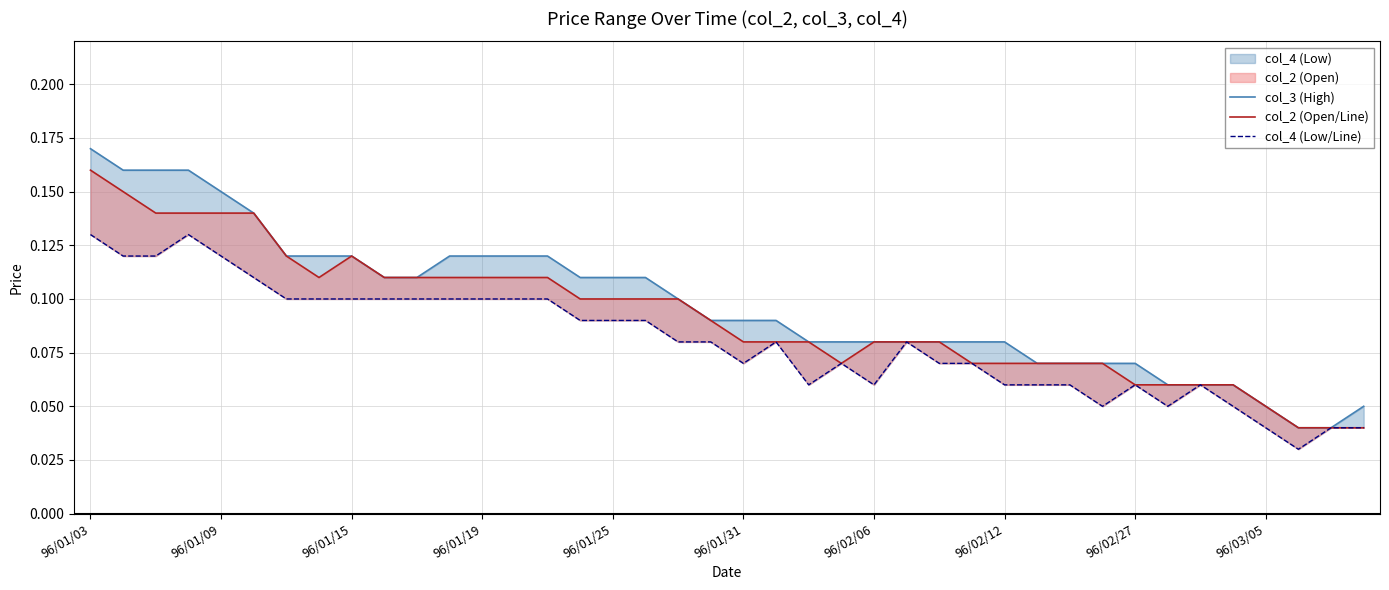

True or false: col_2 (Open/Line) and col_3 (High) intersect in this chart.

False